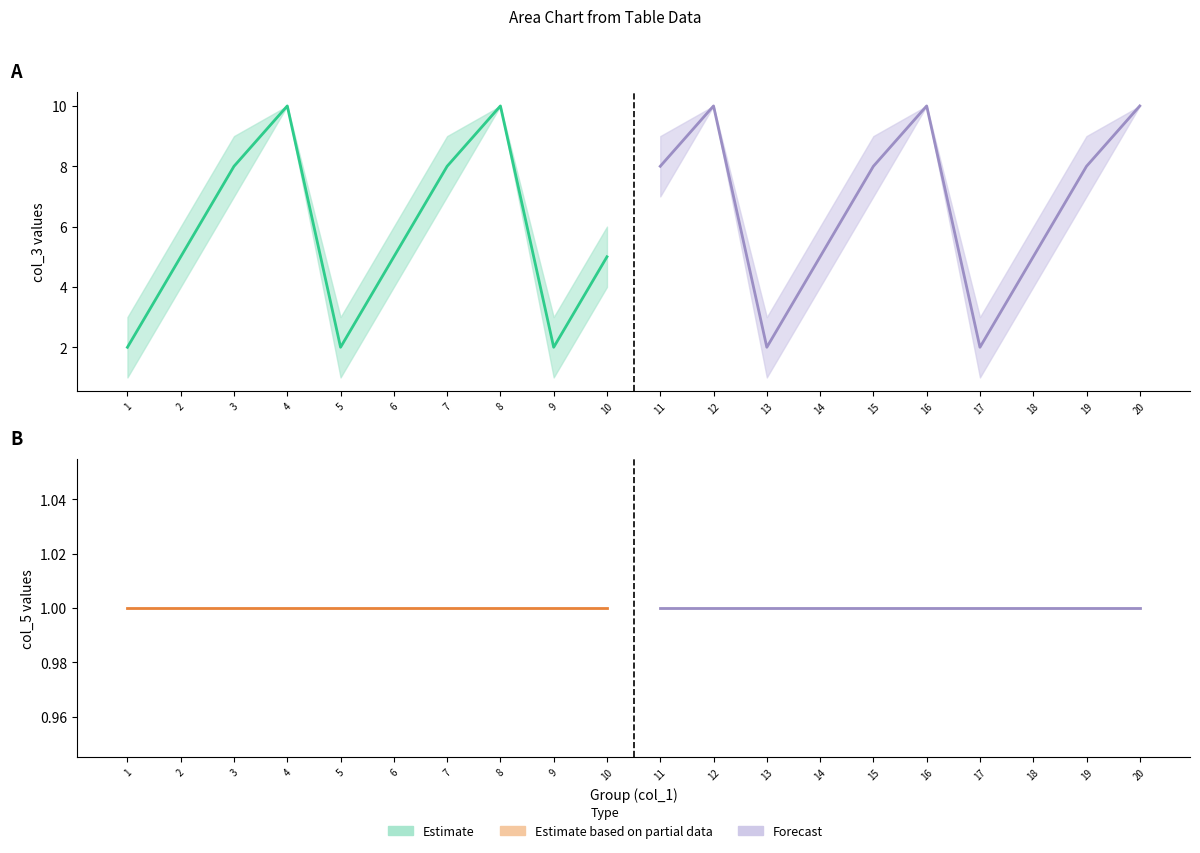

At which category is the sum across all series the highest?

4